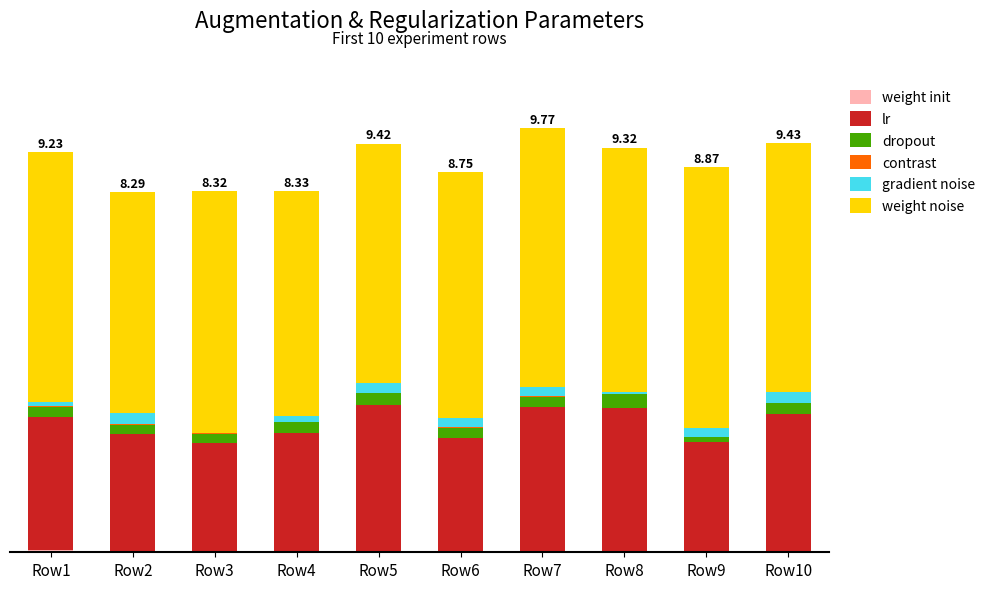

Which has a higher value, Row10 or Row2?

Row10